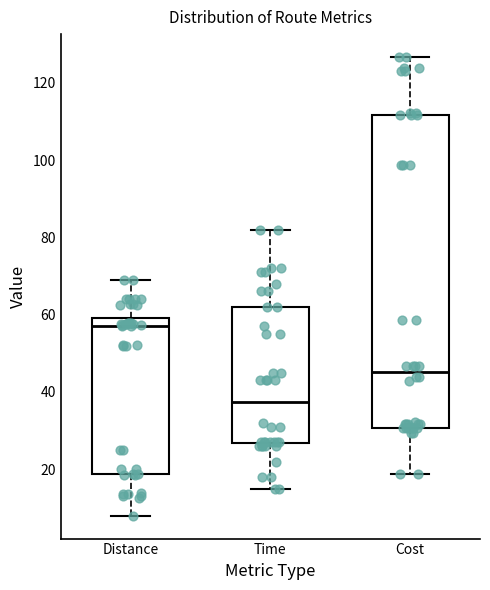

Comparing the boxes themselves (not the whiskers), which one is the tallest?

Cost